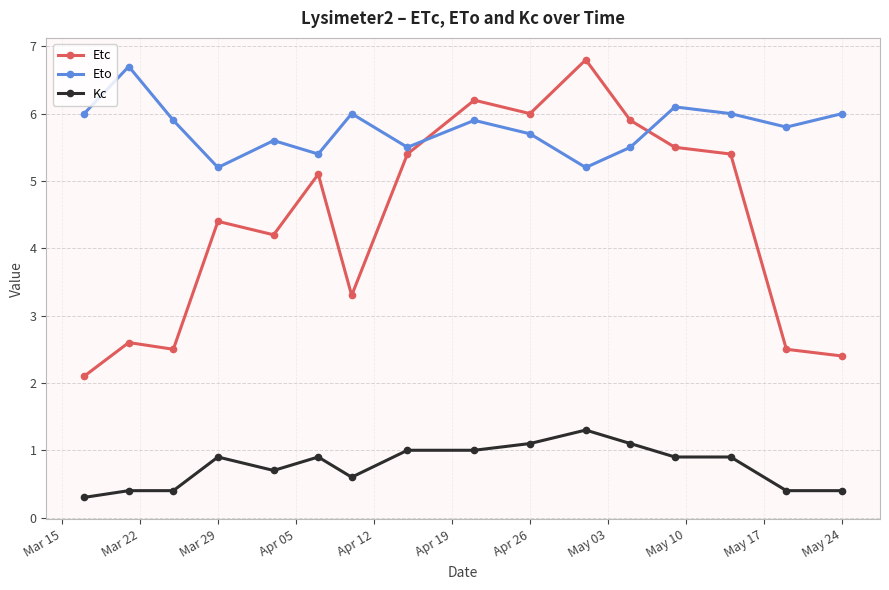

Is this an area chart (filled region under the line)?

No